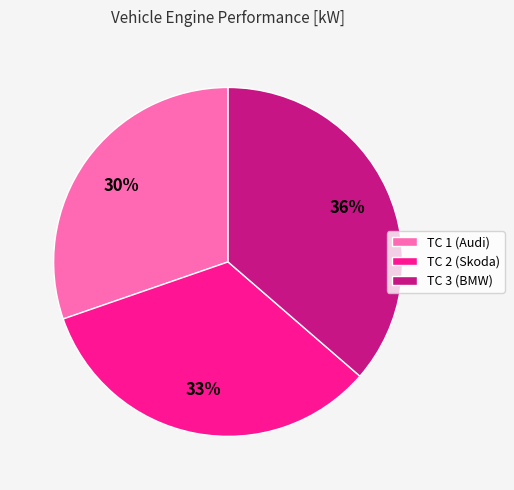

Does TC 1 (Audi) account for over 50% of the chart?

No